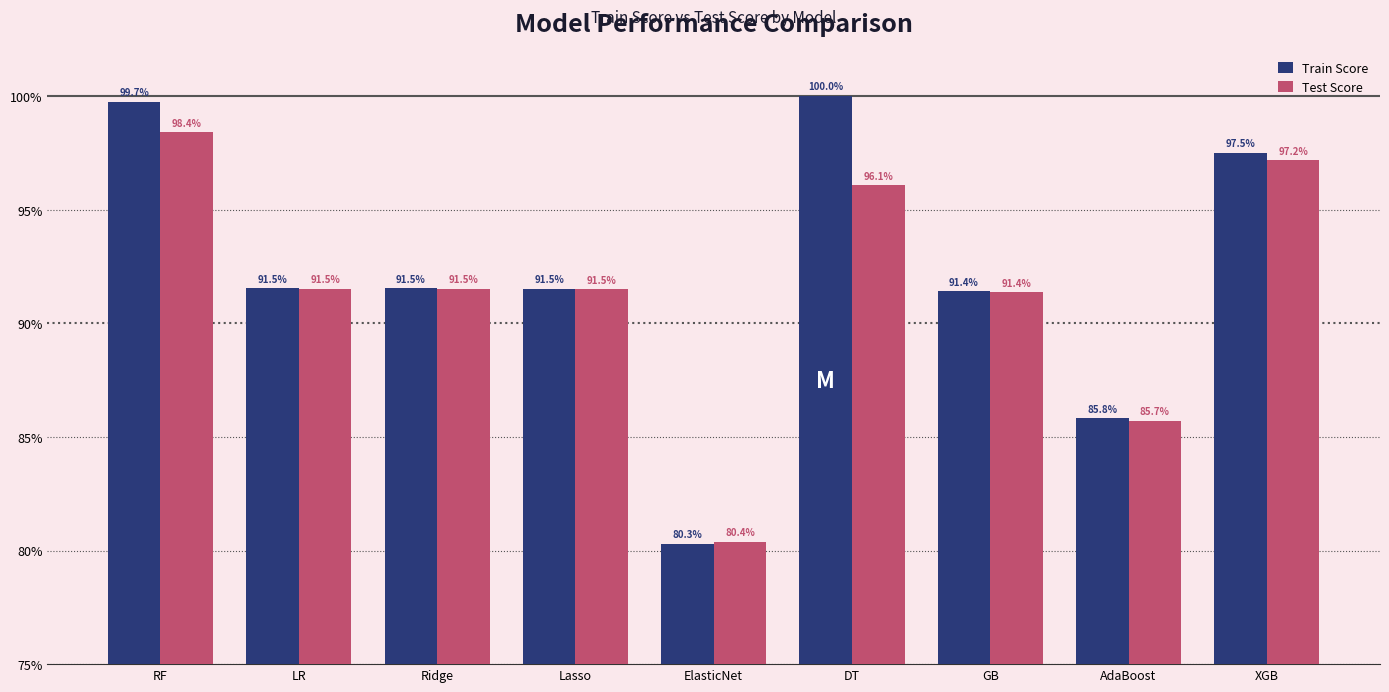

Are the bars grouped side by side (vs. stacked)?

Yes